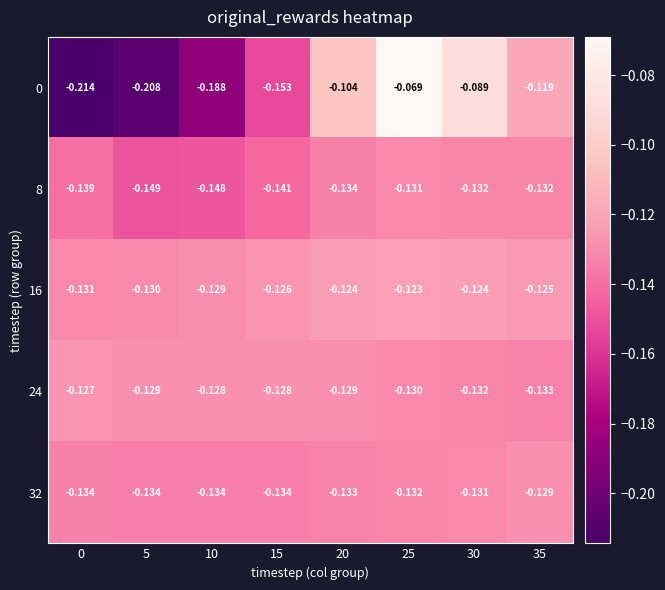

Count the number of data series in this chart.

5